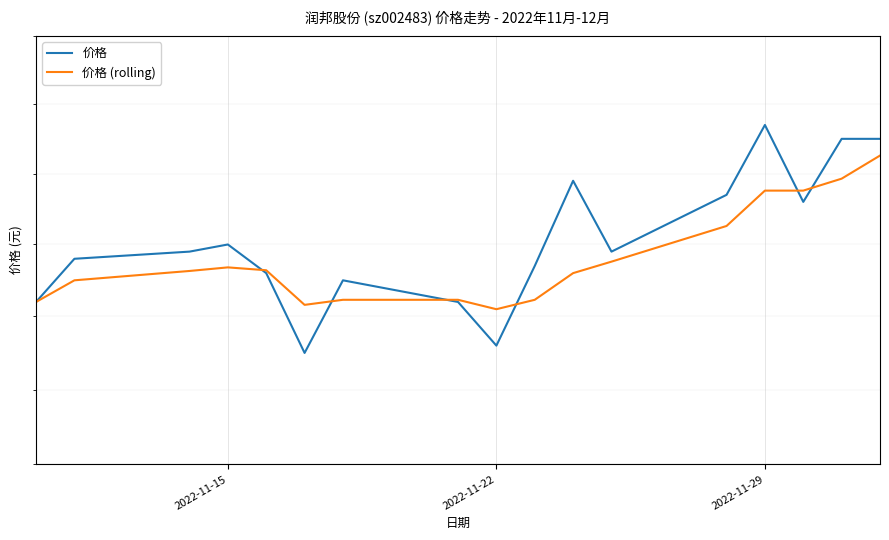

Which series ends up on top after the final intersection of 价格 and 价格 (rolling)?

价格